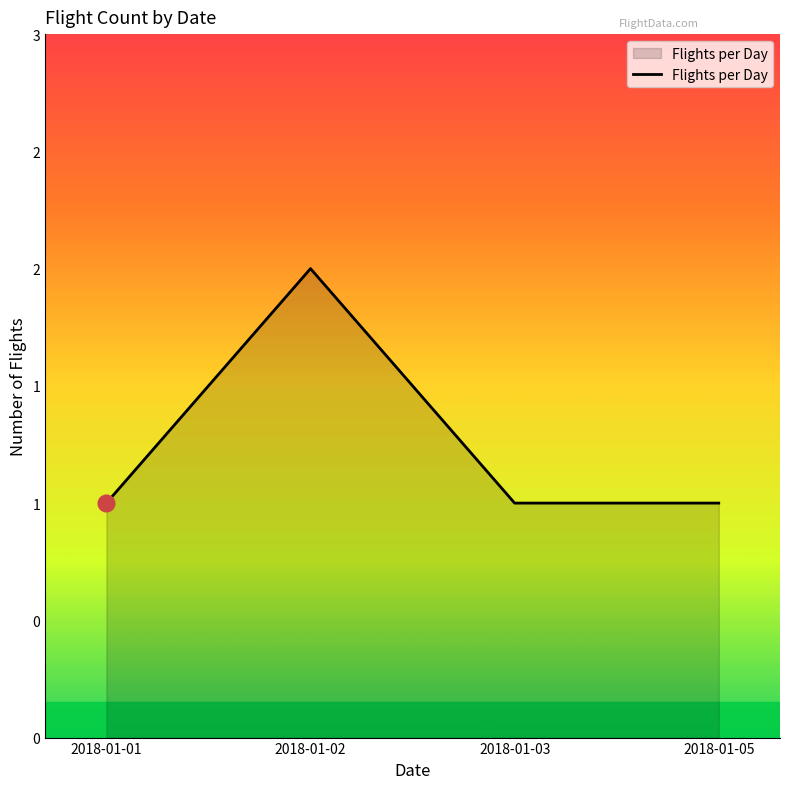

Does the chart have visible grid lines?

No